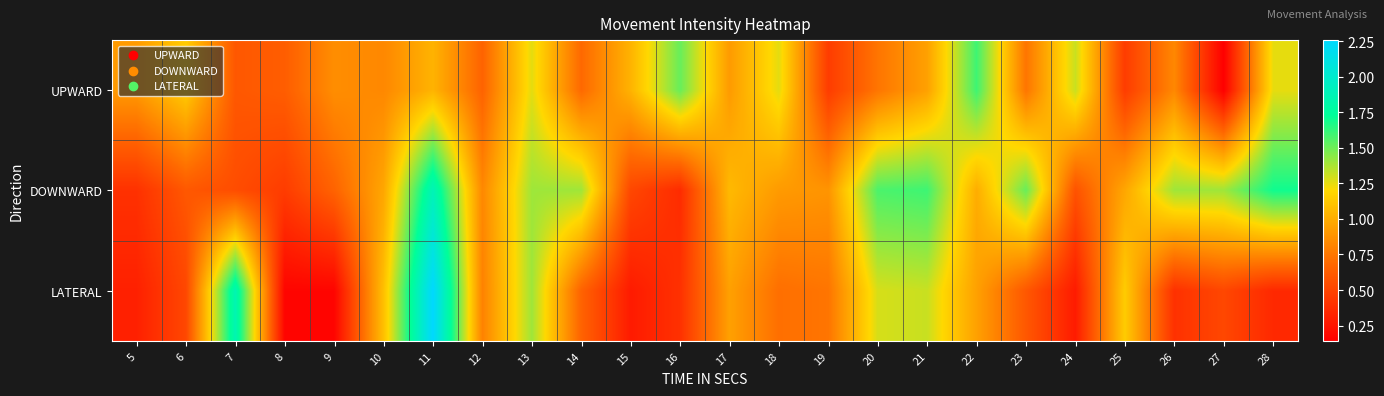

Reading right to left, extract all data points from this chart.

UPWARD: 28=1.2	27=0.1	26=0.8	25=0.5	24=1.3	23=0.7	22=1.6	21=0.9	20=0.7	19=0.5	18=1.3	17=0.9	16=1.5	15=1.0	14=0.7	13=1.3	12=0.7	11=1.0	10=0.8	9=0.9	8=0.6	7=0.6	6=1.1	5=0.9
DOWNWARD: 28=1.7	27=1.4	26=1.4	25=1.0	24=0.6	23=1.5	22=1.0	21=1.6	20=1.6	19=0.9	18=0.9	17=1.1	16=0.4	15=0.5	14=1.4	13=1.4	12=0.8	11=1.9	10=1.0	9=0.7	8=0.5	7=0.5	6=0.6	5=0.4
LATERAL: 28=0.4	27=0.5	26=0.4	25=1.1	24=0.3	23=0.6	22=0.9	21=1.3	20=1.3	19=0.7	18=0.7	17=0.9	16=0.4	15=0.3	14=0.7	13=1.4	12=0.8	11=2.3	10=1.1	9=0.2	8=0.2	7=1.9	6=0.5	5=0.3